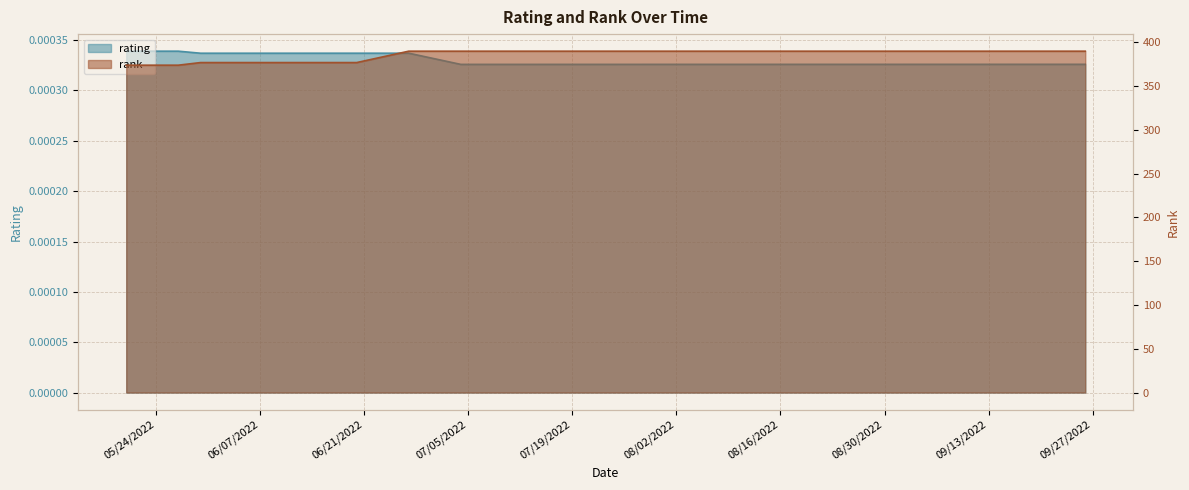

What is the value of the rank_normalized point at the 15th from the left?

390.0